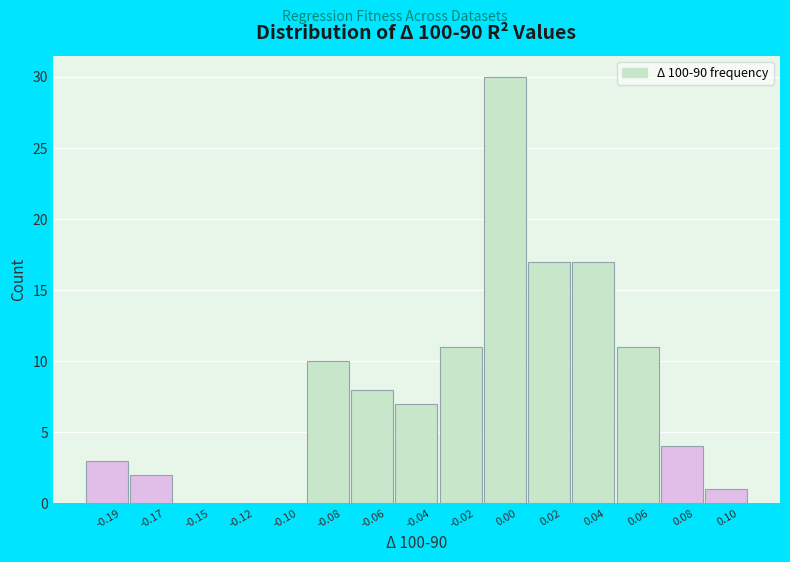

Reading left to right, transcribe all the data shown in this chart.

-0.19=3	-0.17=2	-0.15=0	-0.12=0	-0.10=0	-0.08=10	-0.06=8	-0.04=7	-0.02=11	0.00=30	0.02=17	0.04=17	0.06=11	0.08=4	0.10=1